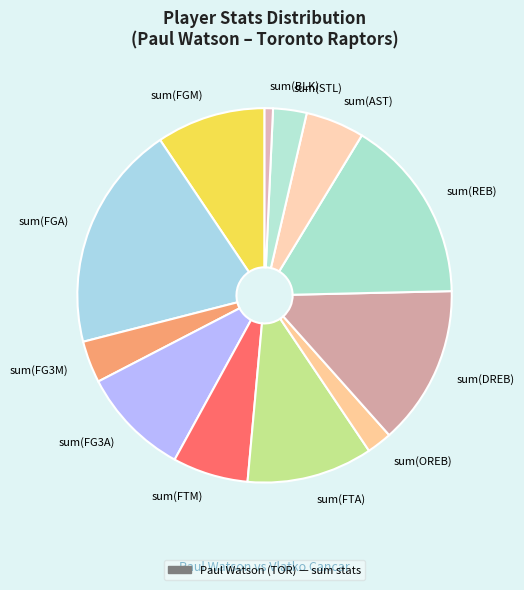

True or false: sum(OREB) accounts for 2% of the total.

True